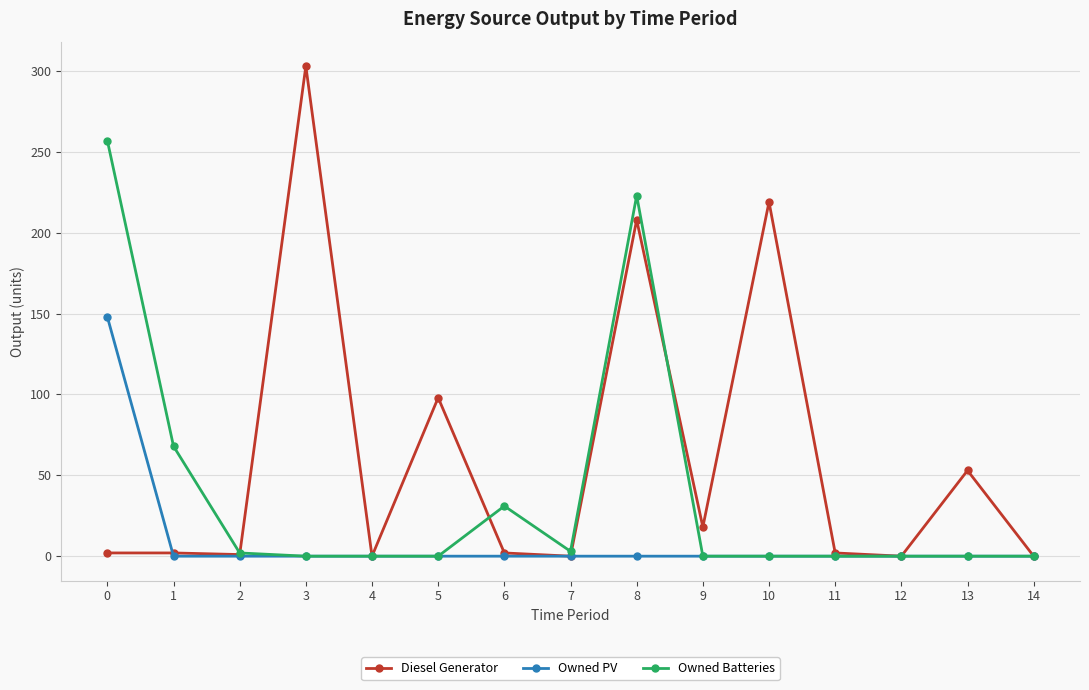

Which series has the largest range (max minus min)?

Diesel Generator